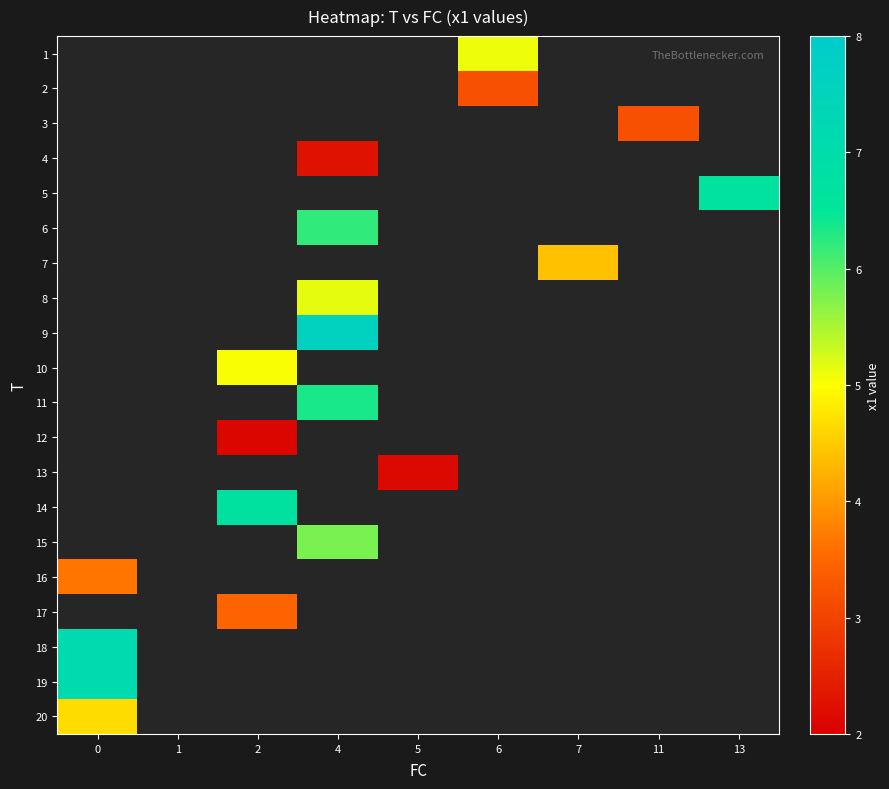

Between 5 and 6, which is larger?

6